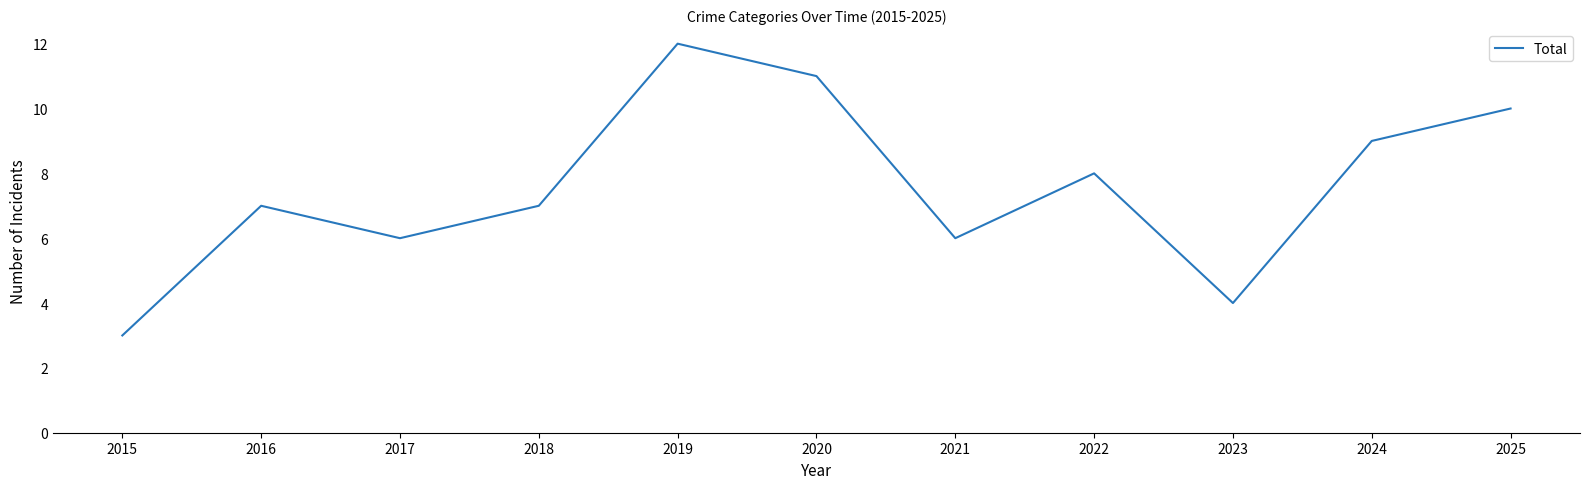

Is it true that the value at 2021 is 10?

False